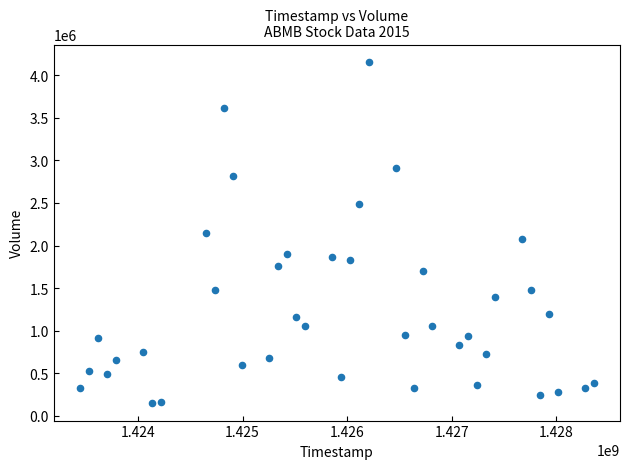

What is the range of X values (max minus min)?

4924800